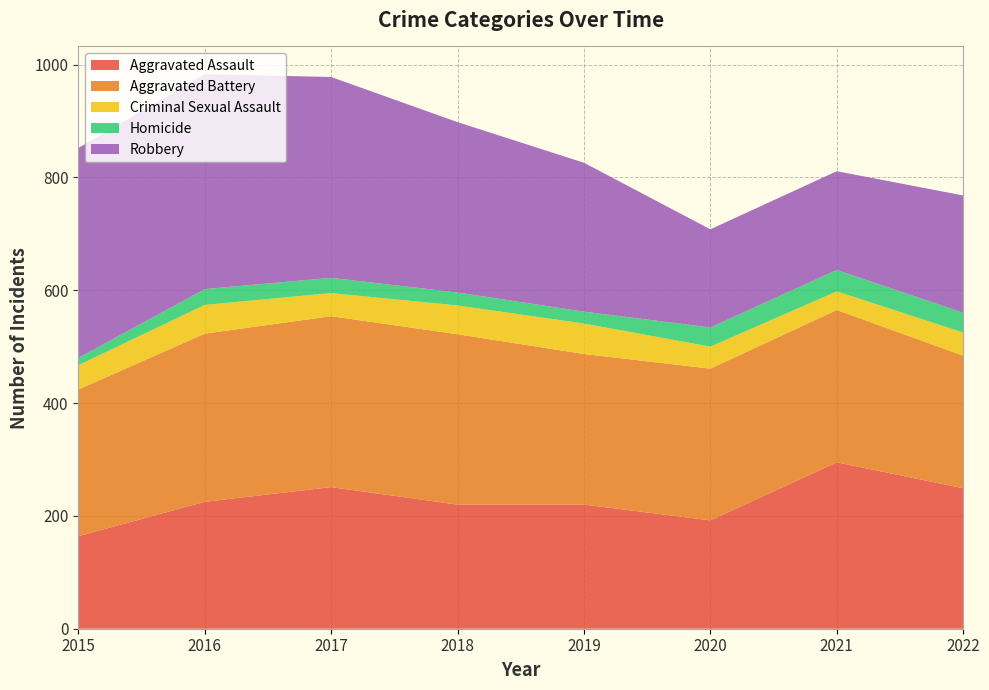

Reading left to right, list all the values displayed in this chart.

Aggravated Assault: 164	225	251	220	220	192	295	249
Aggravated Battery: 260	298	303	302	267	269	270	235
Criminal Sexual Assault: 43	51	41	51	54	39	33	41
Homicide: 13	28	27	23	21	34	38	35
Robbery: 372	381	356	302	264	174	175	208